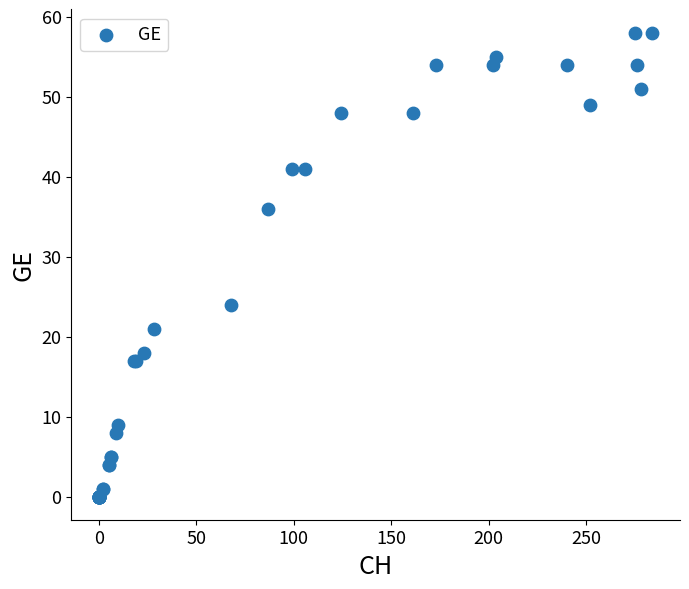

What Y value in the scatter plot is closest to 29?

24